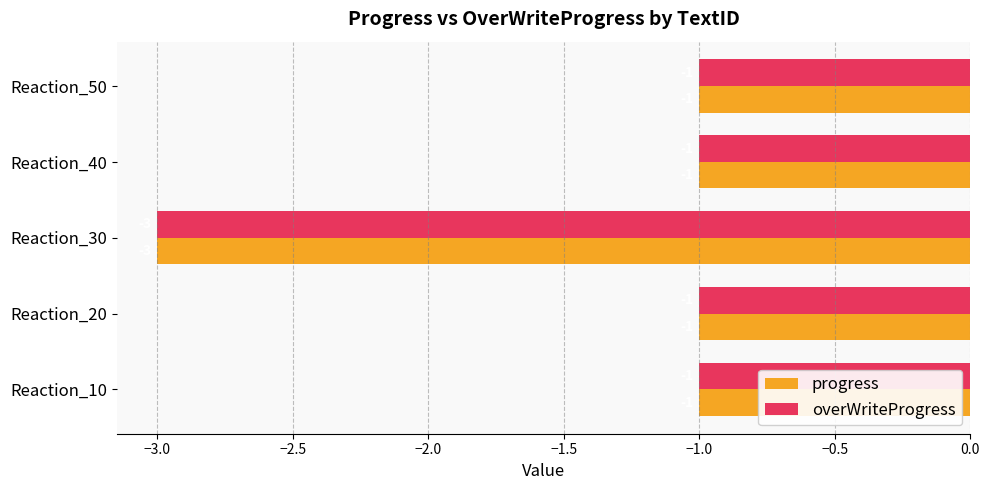

At how many categories does at least one series exceed -2?

4